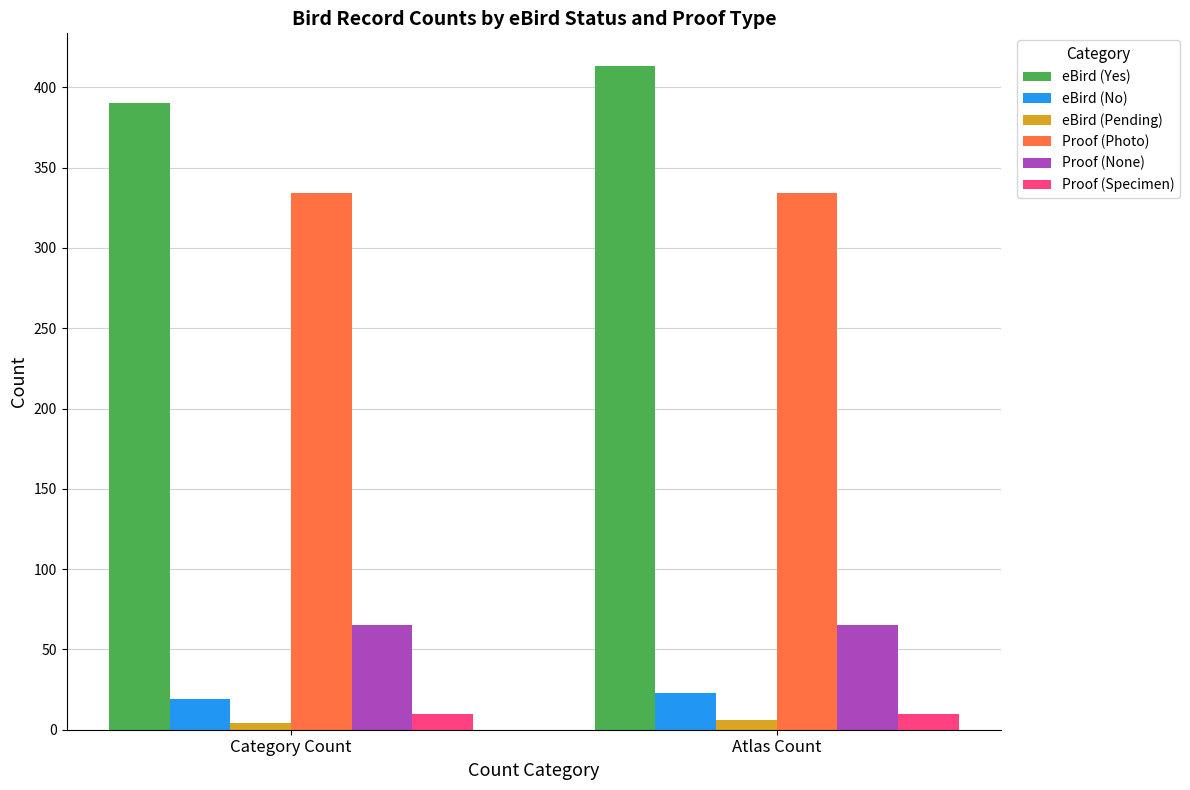

What is the maximum value shown in the chart?

413